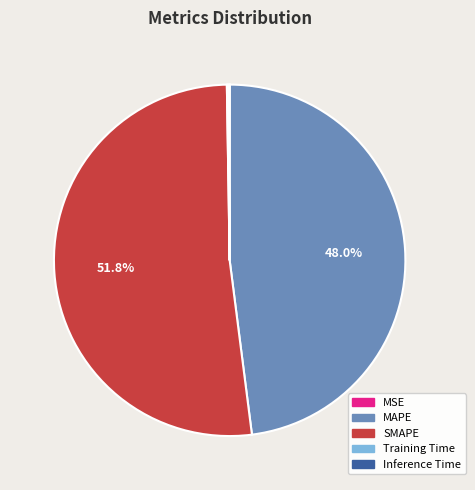

Does any single category account for the majority?

Yes